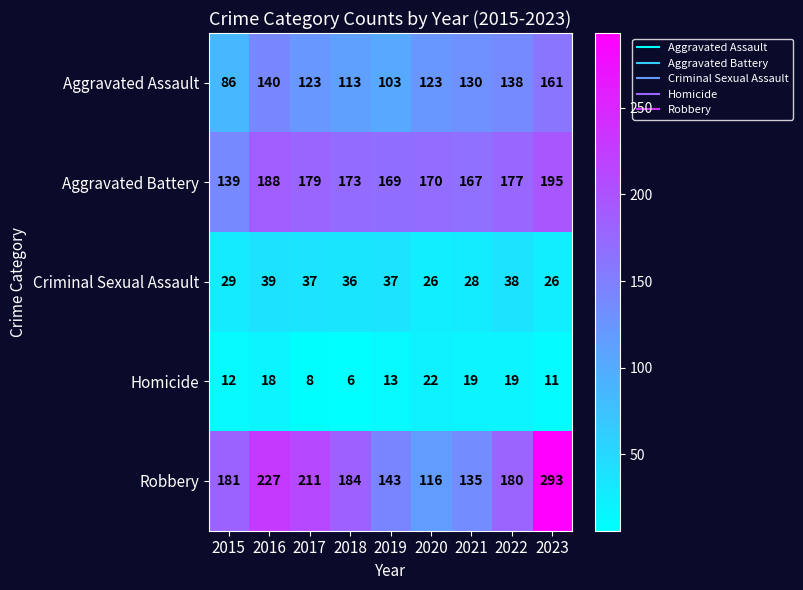

What is the sum of the Aggravated Battery values at 2021 and 2019?

336